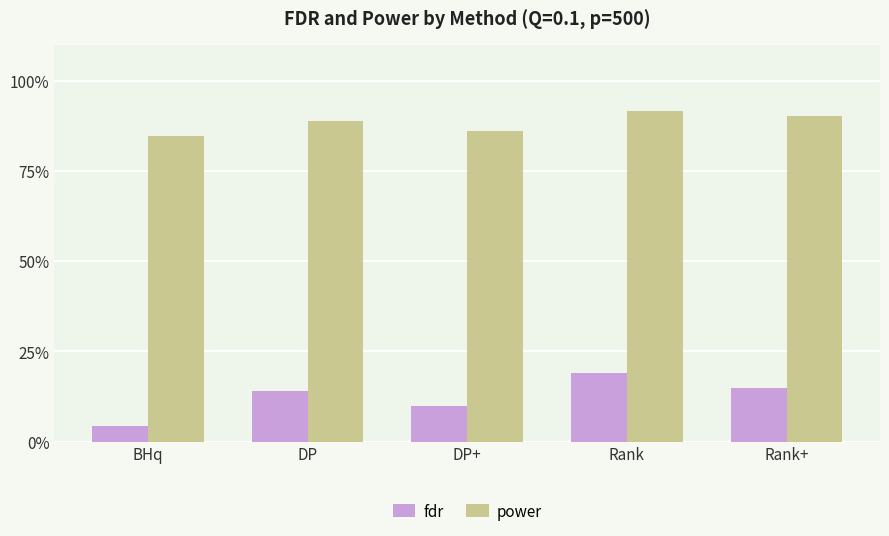

What is the sum of all power values?

4.4